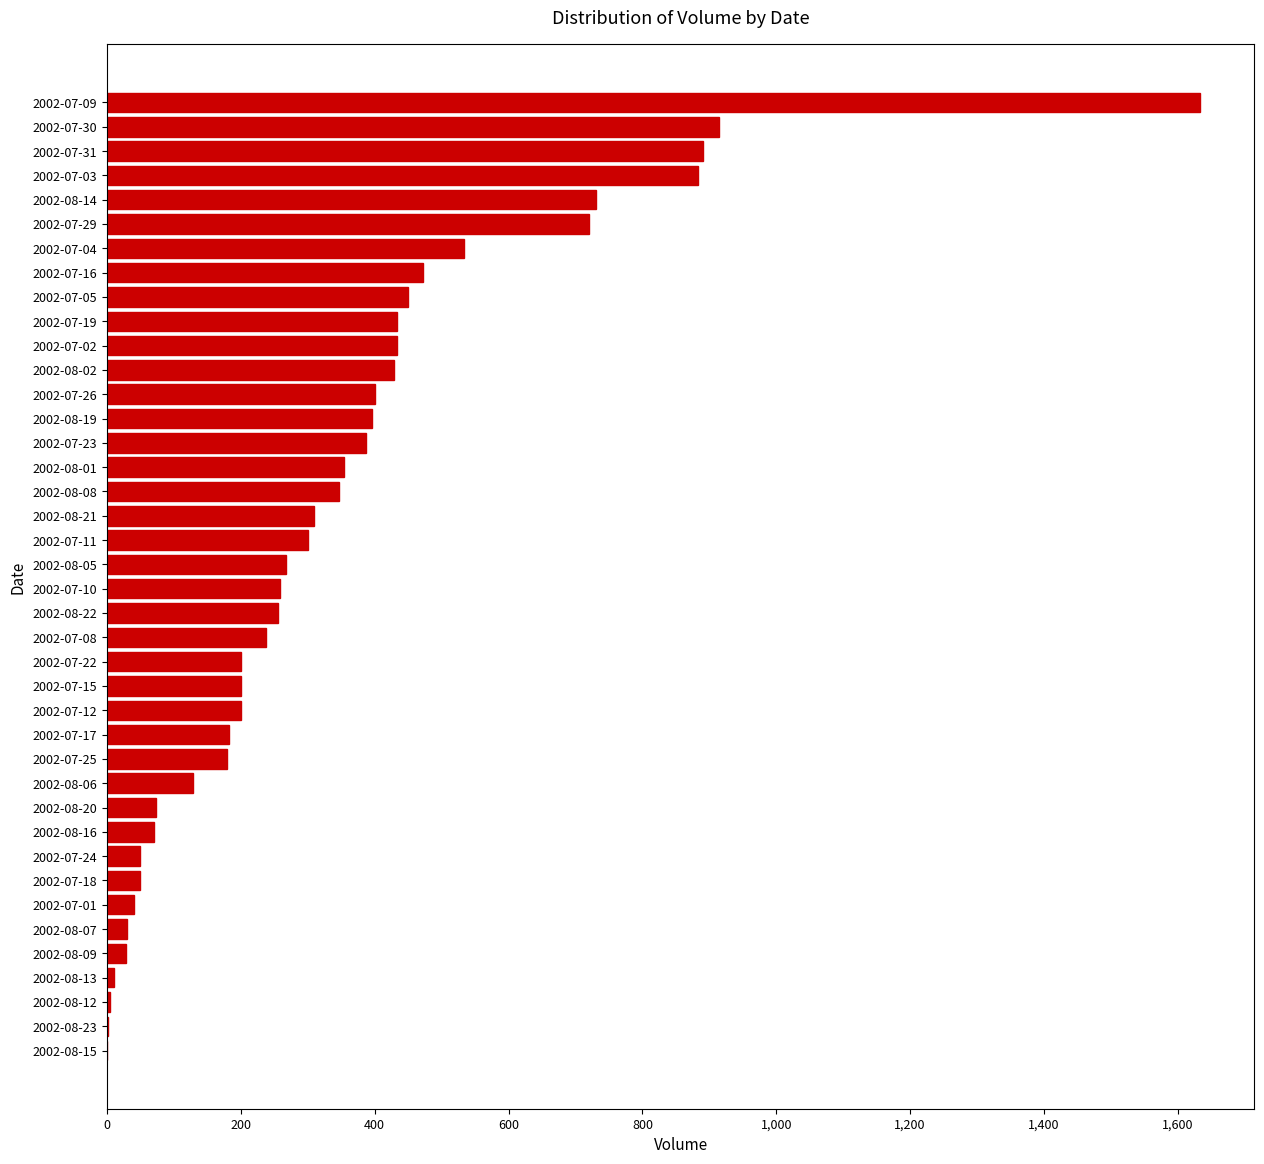

What is the greatest value displayed?

1633